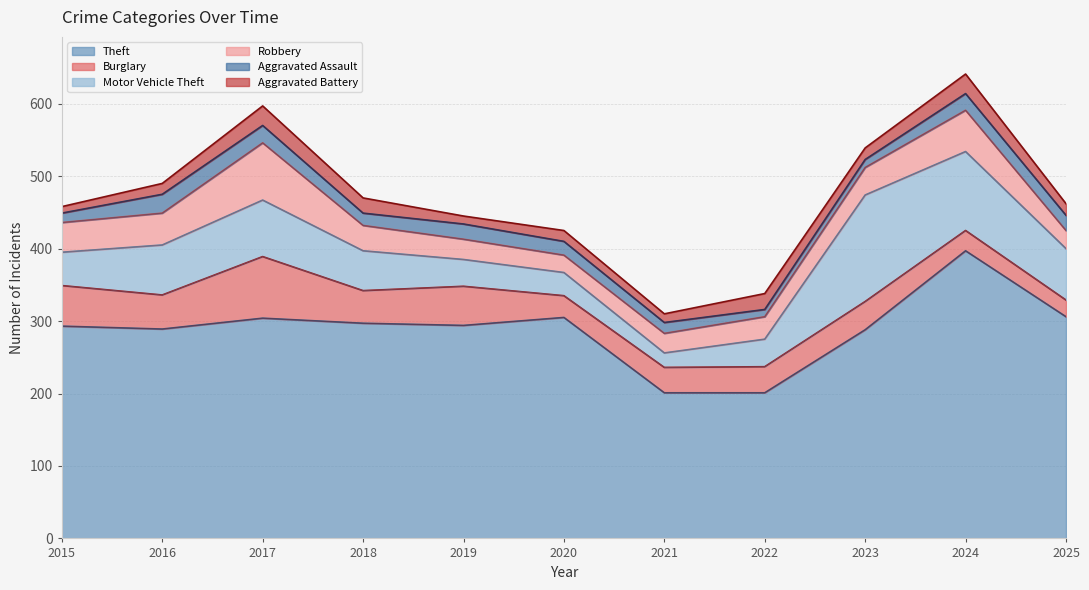

Reading left to right, what are all the values shown in this chart?

Theft: 293	289	304	297	294	305	201	201	288	397	306
Burglary: 56	47	85	45	54	30	35	36	39	28	23
Motor Vehicle Theft: 46	69	78	55	37	32	20	38	147	109	71
Robbery: 41	44	79	35	28	24	27	31	38	57	25
Aggravated Assault: 13	26	24	17	21	19	15	10	11	23	21
Aggravated Battery: 9	15	27	21	11	15	12	22	16	27	16